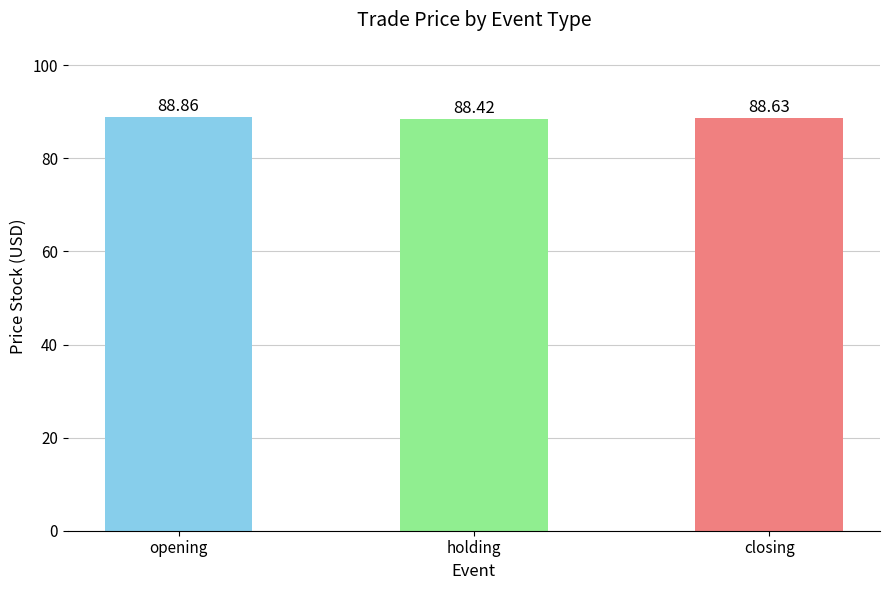

What position from the left is opening?

1